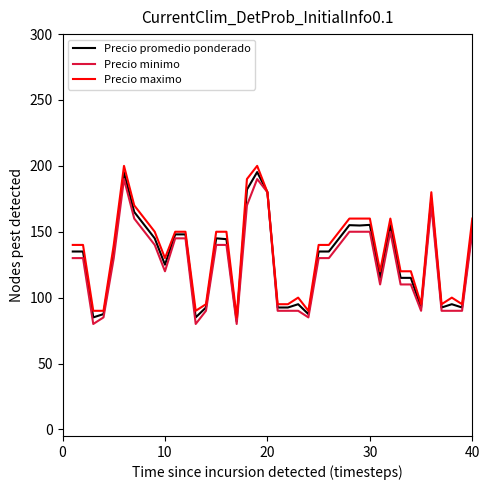

Is this an area chart (filled region under the line)?

No